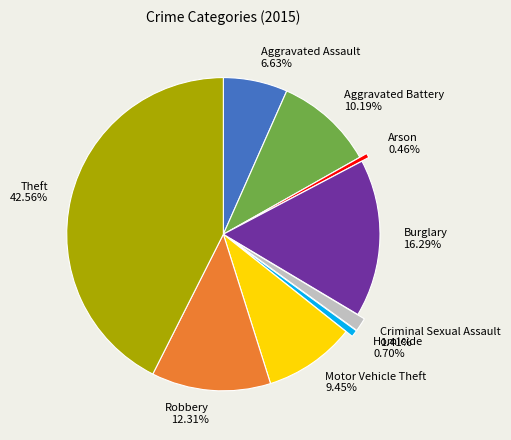

Is there a majority slice in this chart?

No